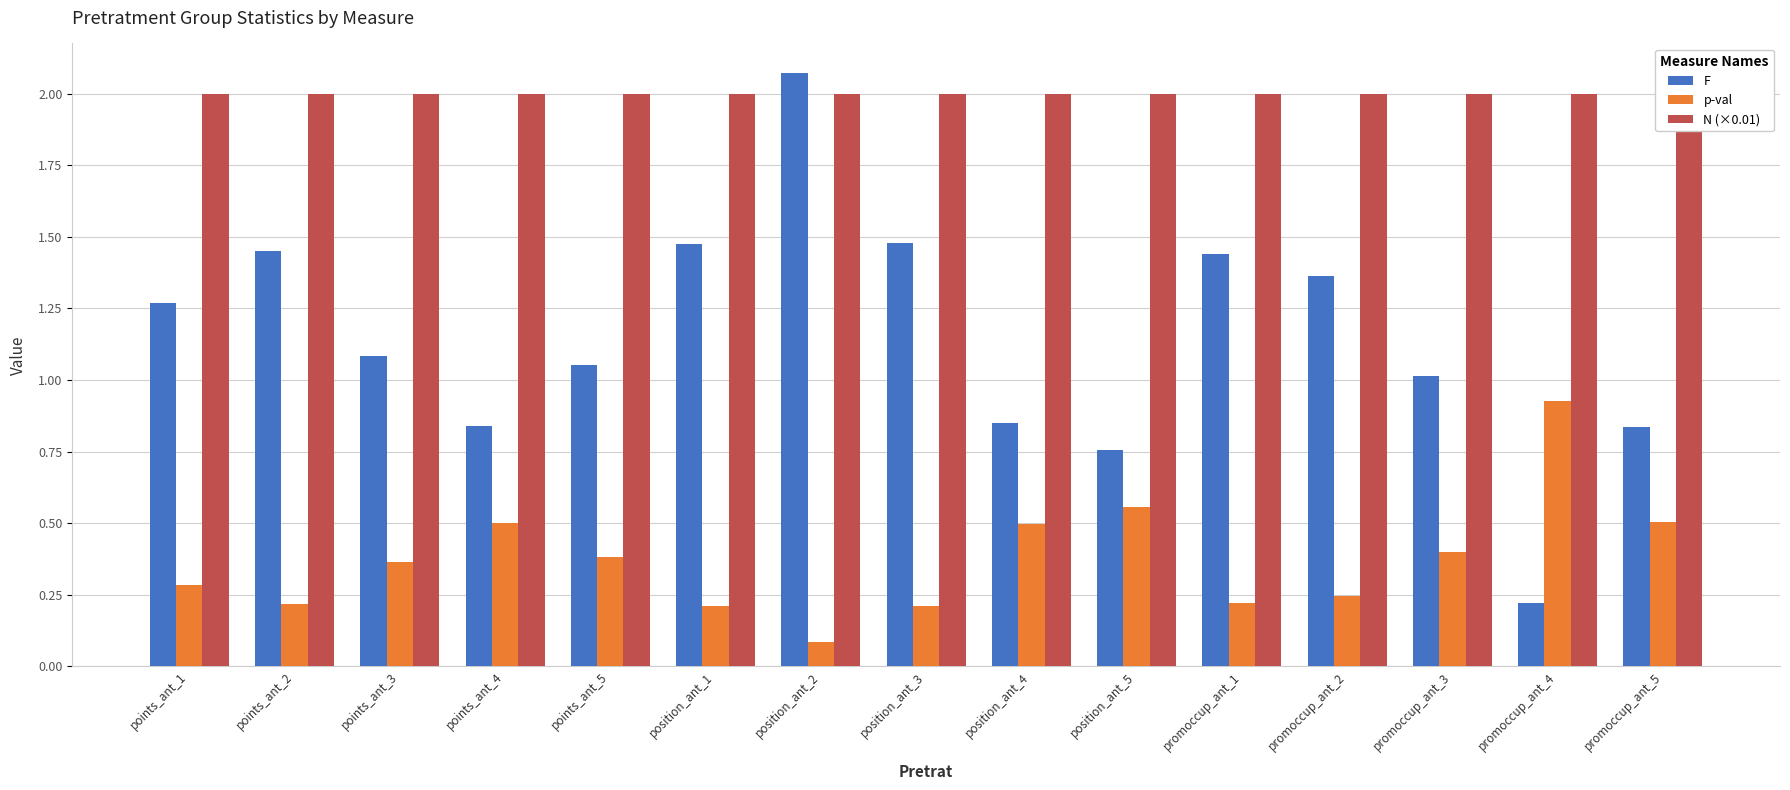

What is the value of the N (×0.01) bar at the 2nd from the left?

2.0